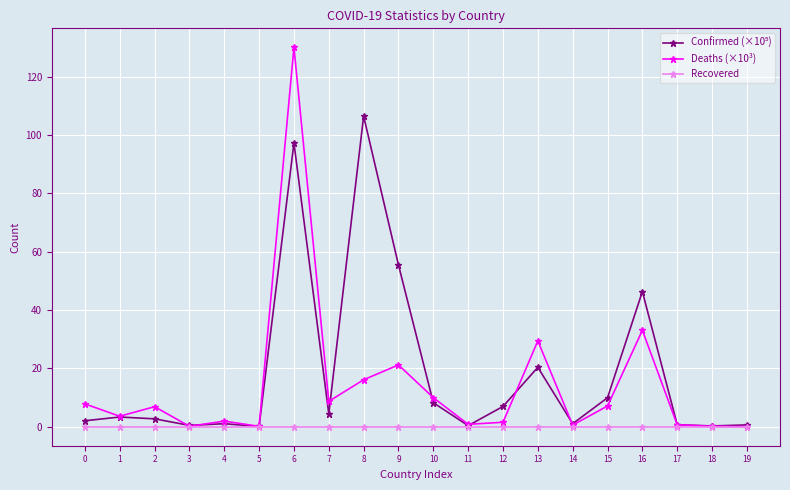

Which series has the largest range (max minus min)?

Deaths (×10³)